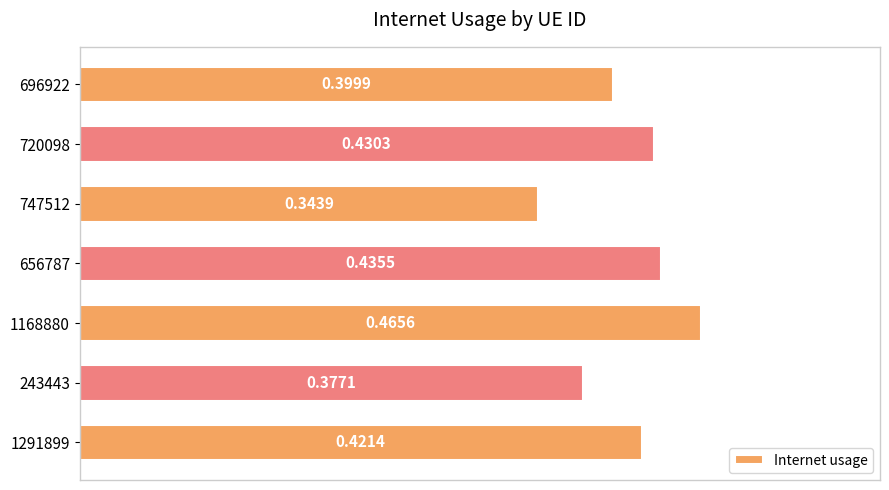

What is the sum of all values?

2.9